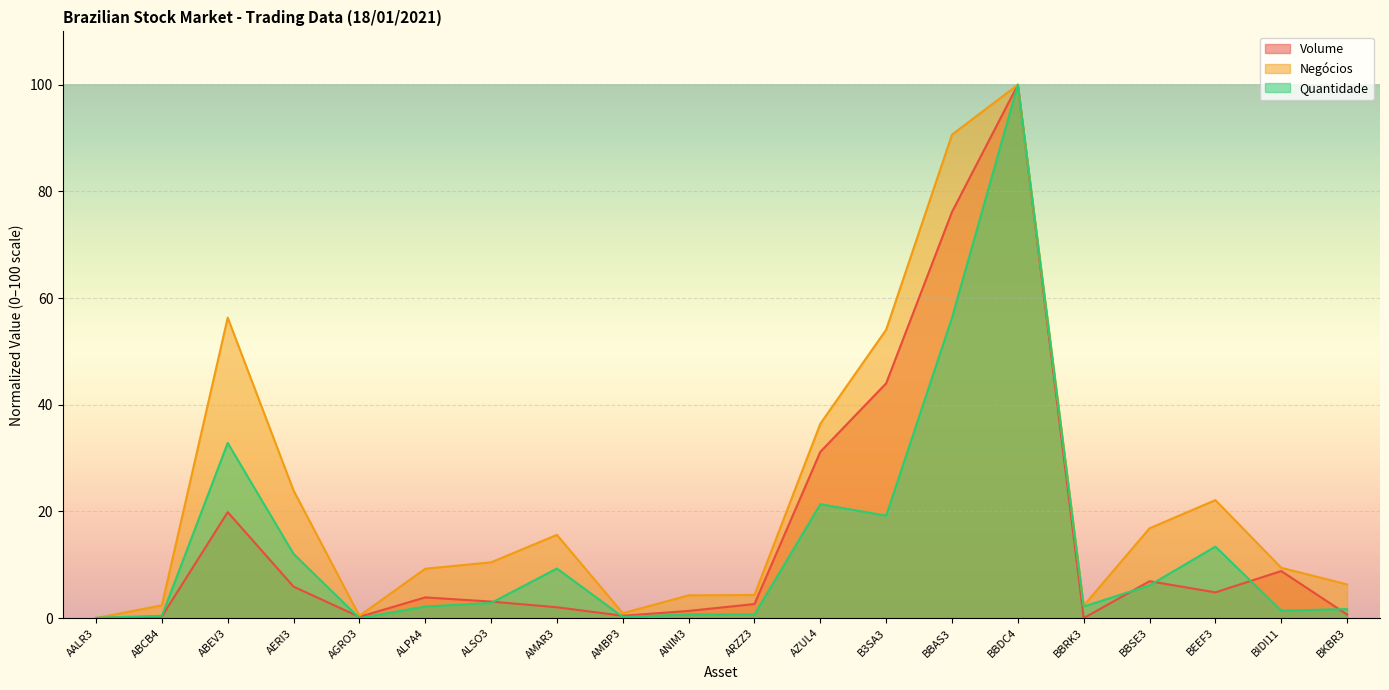

True or false: Volume and Negócios cross at least once.

False